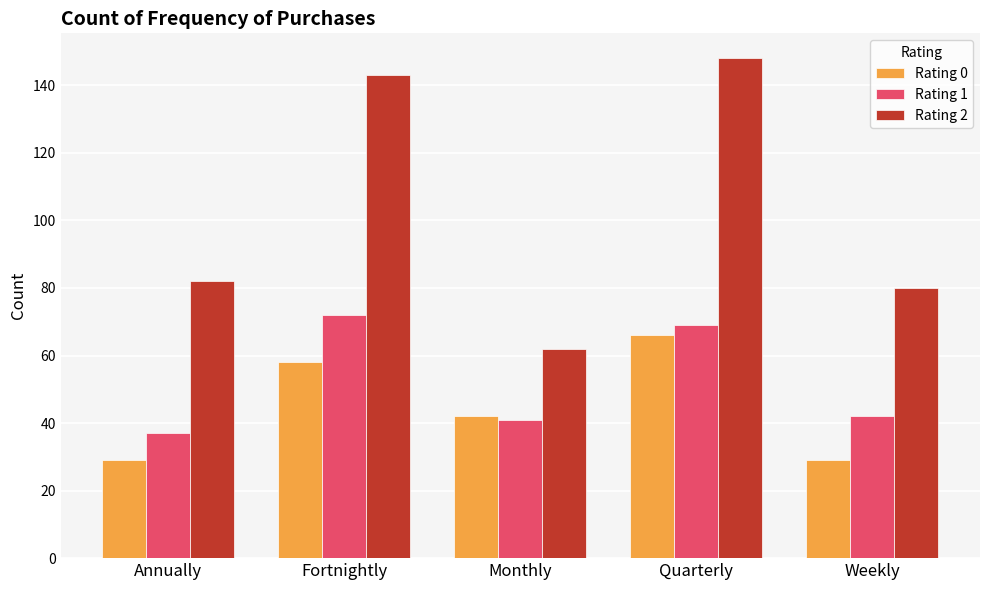

Which category has the highest value in the Rating 1 series?

Fortnightly